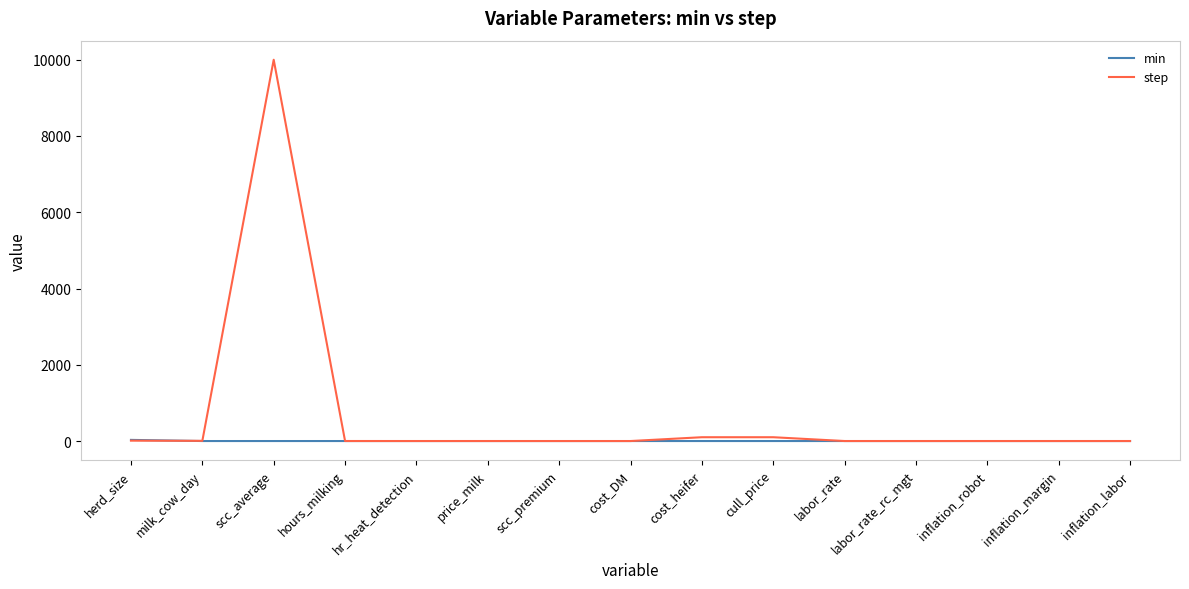

Which category has the highest value in the step series?

scc_average